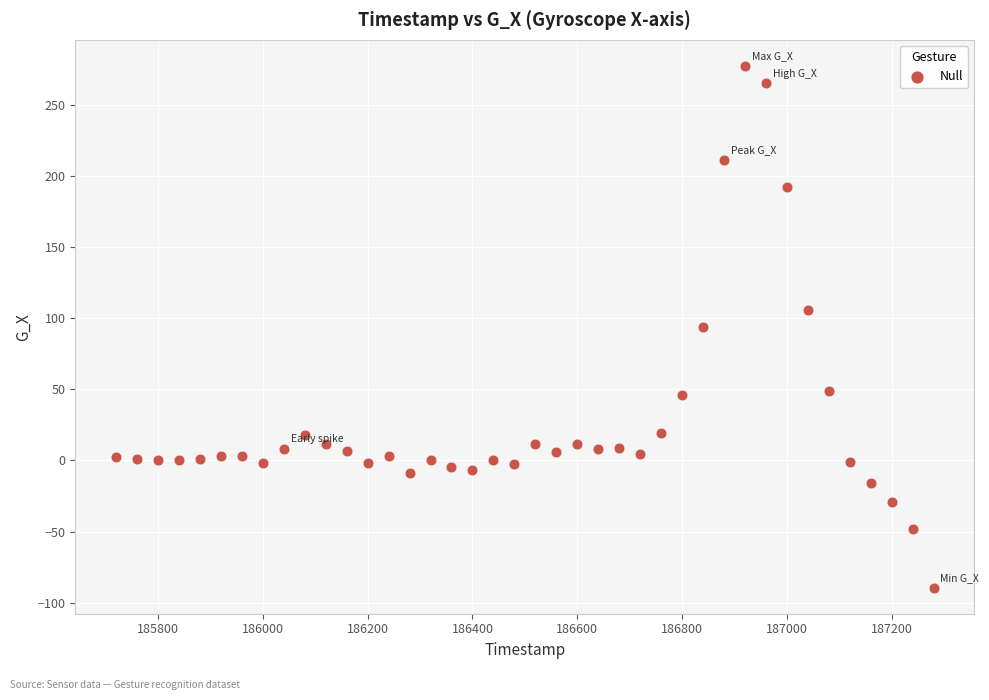

What is the range of X values (max minus min)?

1560.0